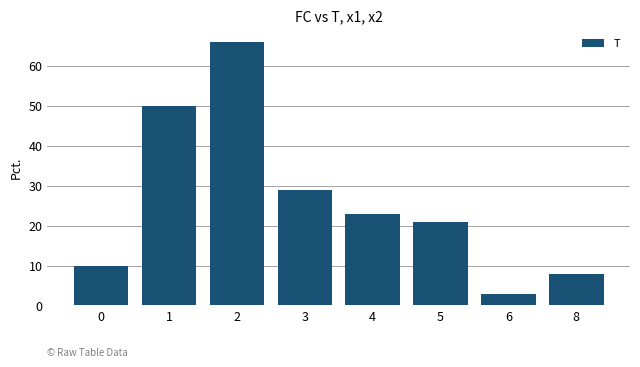

What is the difference between the second highest and minimum values?

47